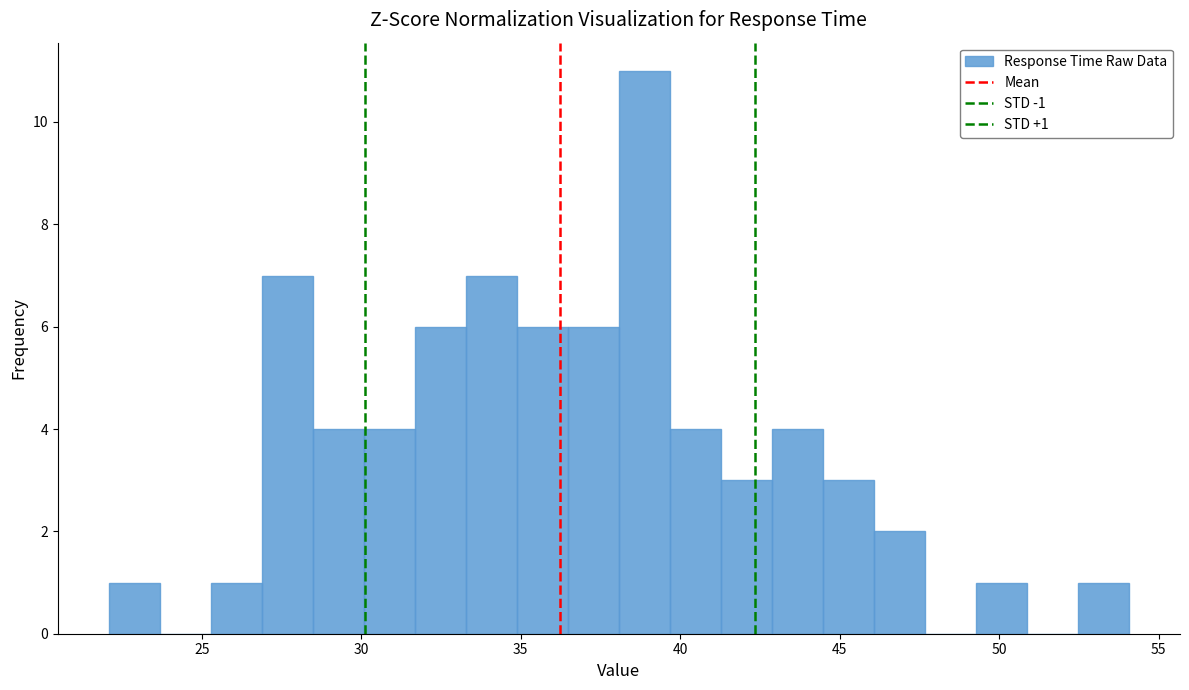

Read against the x-axis, roughly where is the centre of the tallest bar?

39.0